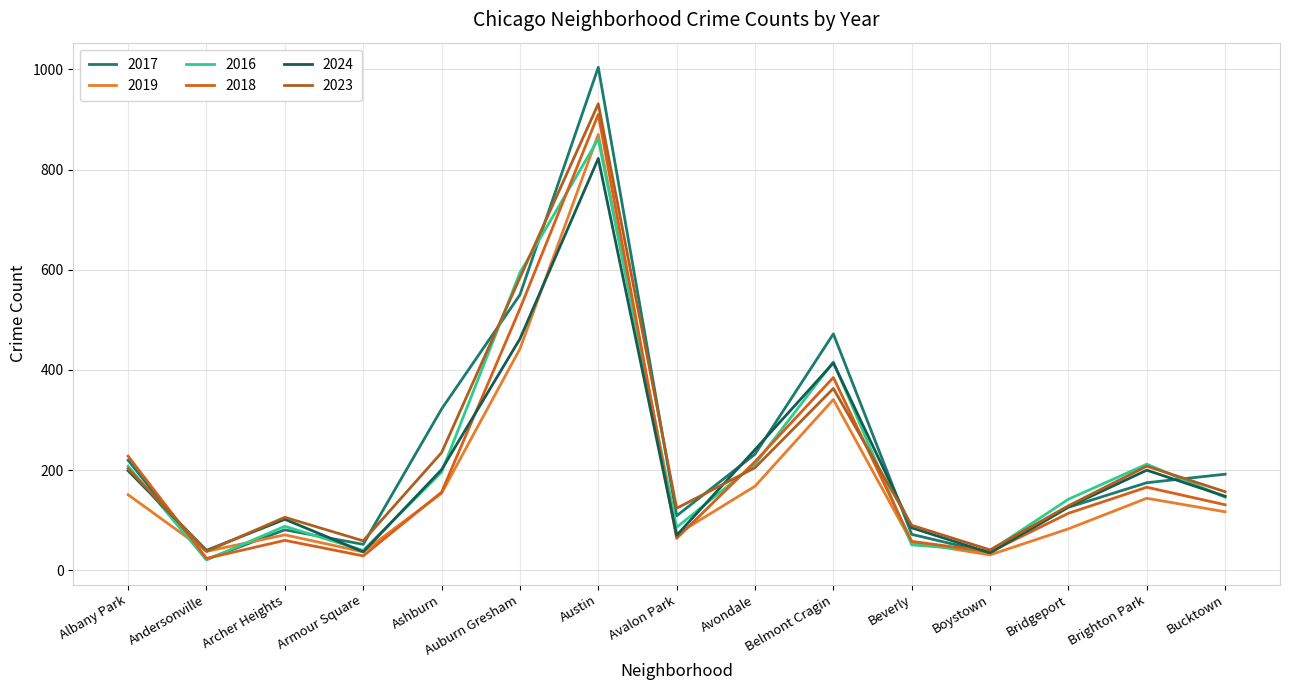

What is the difference between the second highest and second lowest values in the 2018 series?

493